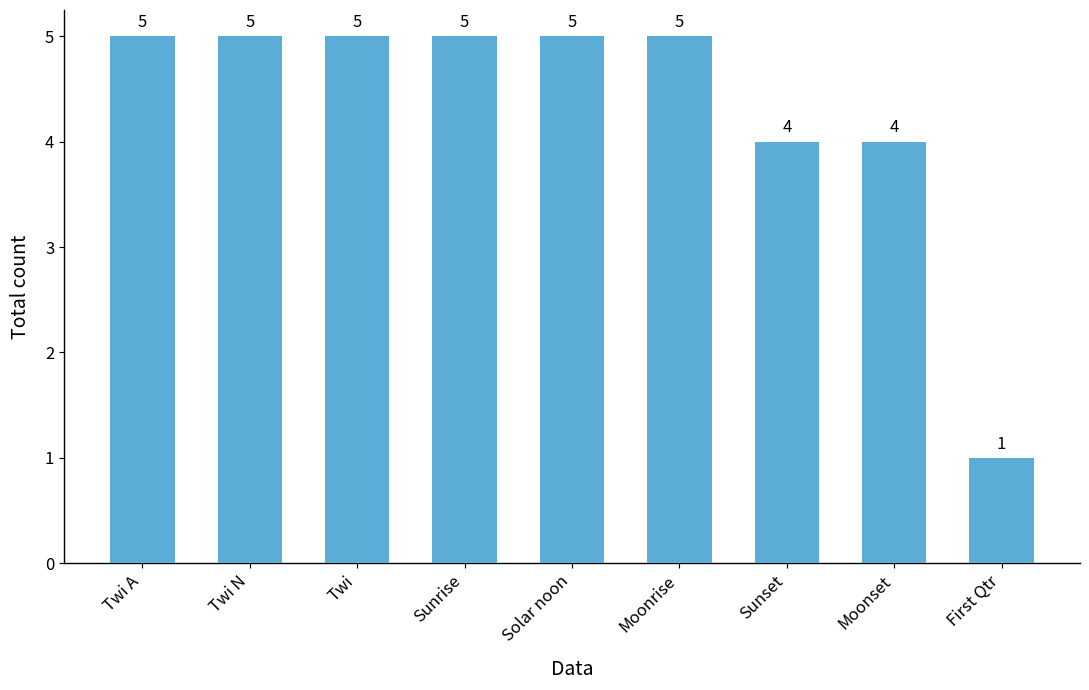

Count the values in the range 4 to 5.

8